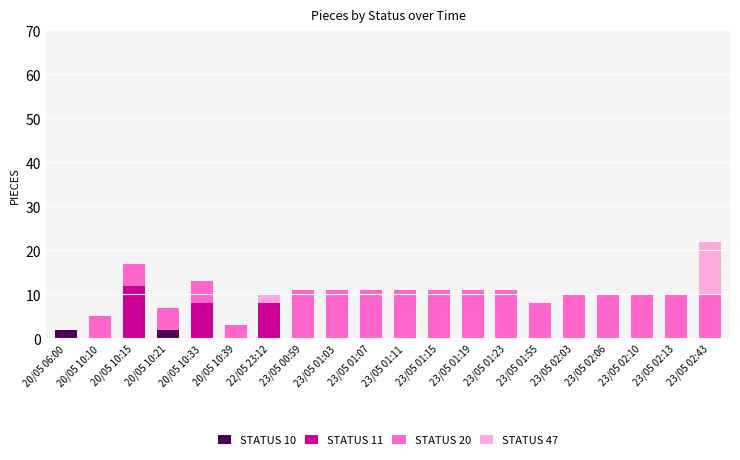

The value of STATUS 10 at 23/05 00:59 is 0. True or false?

True